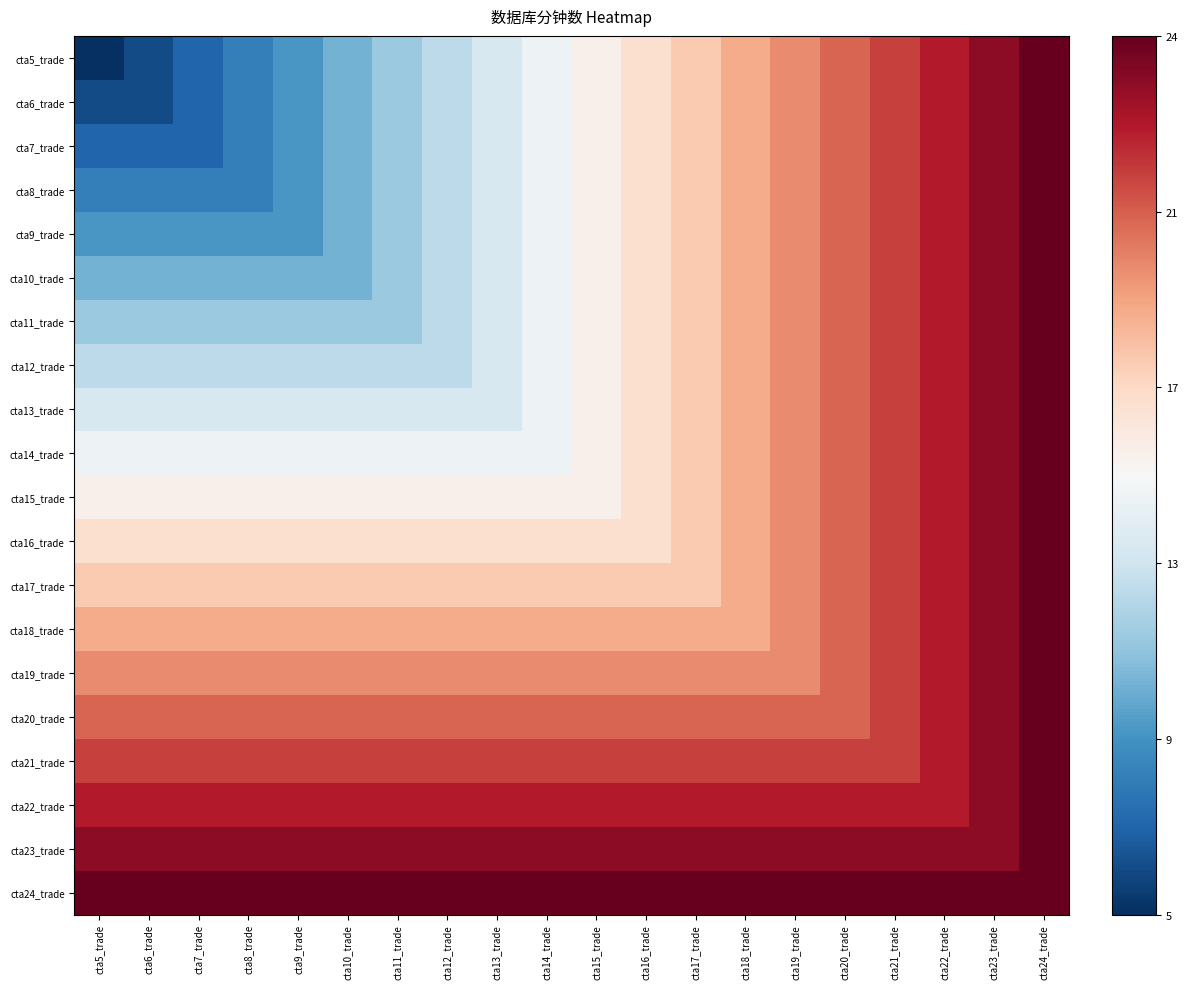

Count the number of data series in this chart.

20